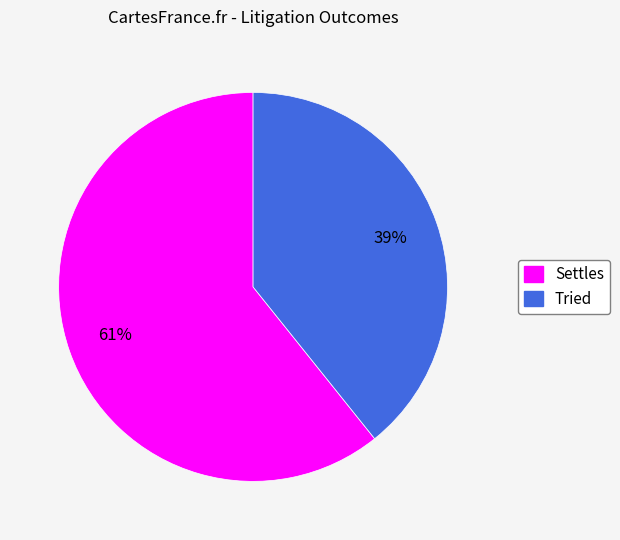

To the nearest percent, what portion does Settles represent?

61%